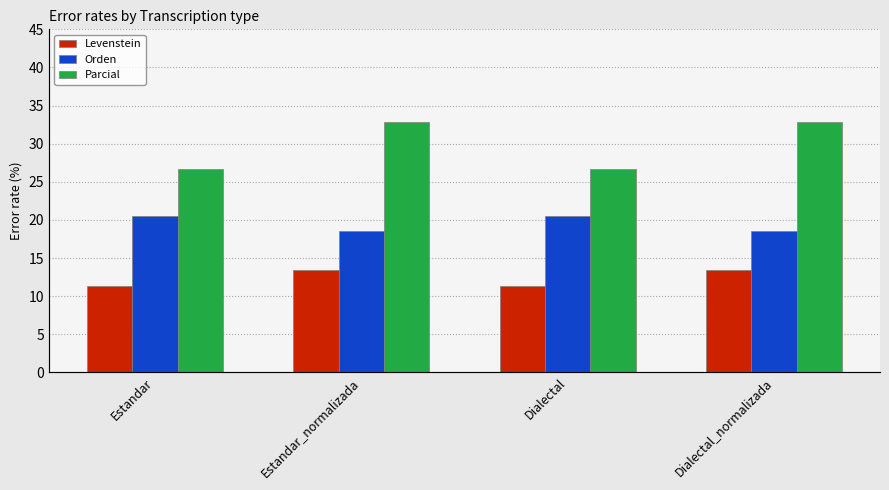

Which series has the largest range (max minus min)?

Parcial